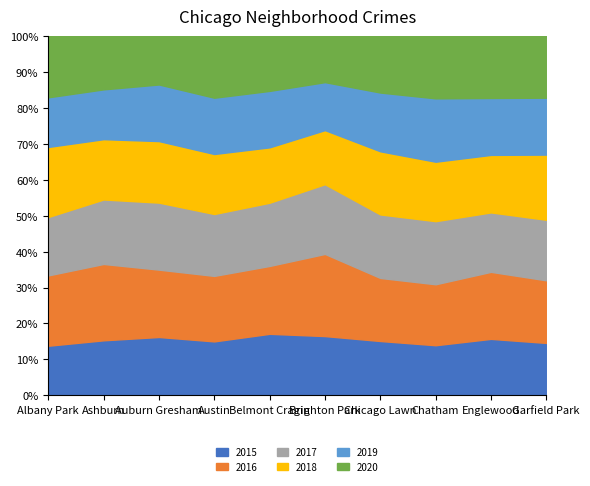

The value of 2018 at Chatham is 670. True or false?

True